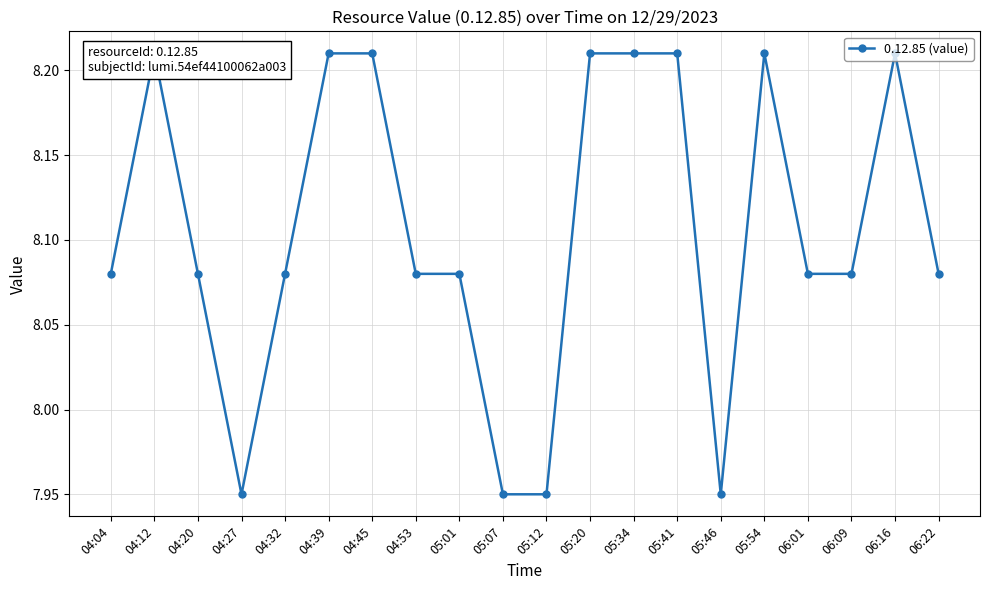

What is the difference between the values at 05:01 and 06:16?

0.1